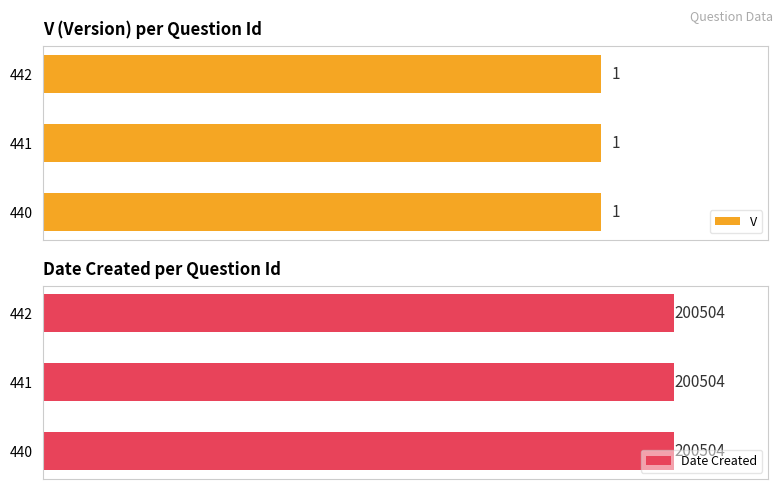

True or false: V has a value of 1 at 440.

True